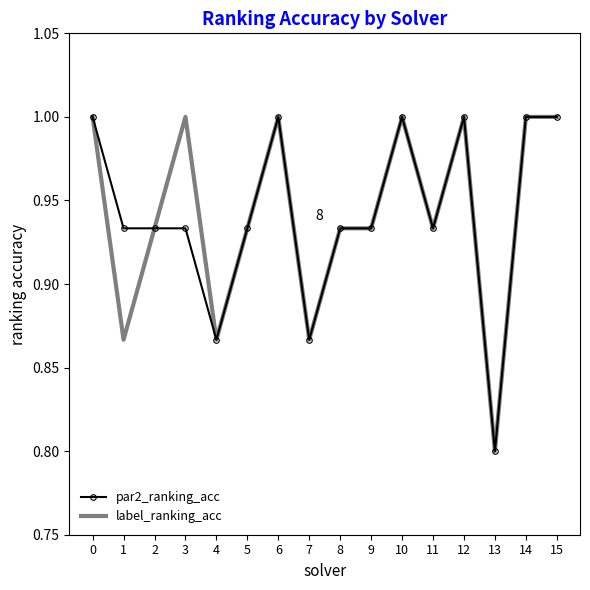

What is the difference between the maximum and second lowest values in the par2_ranking_acc series?

0.1